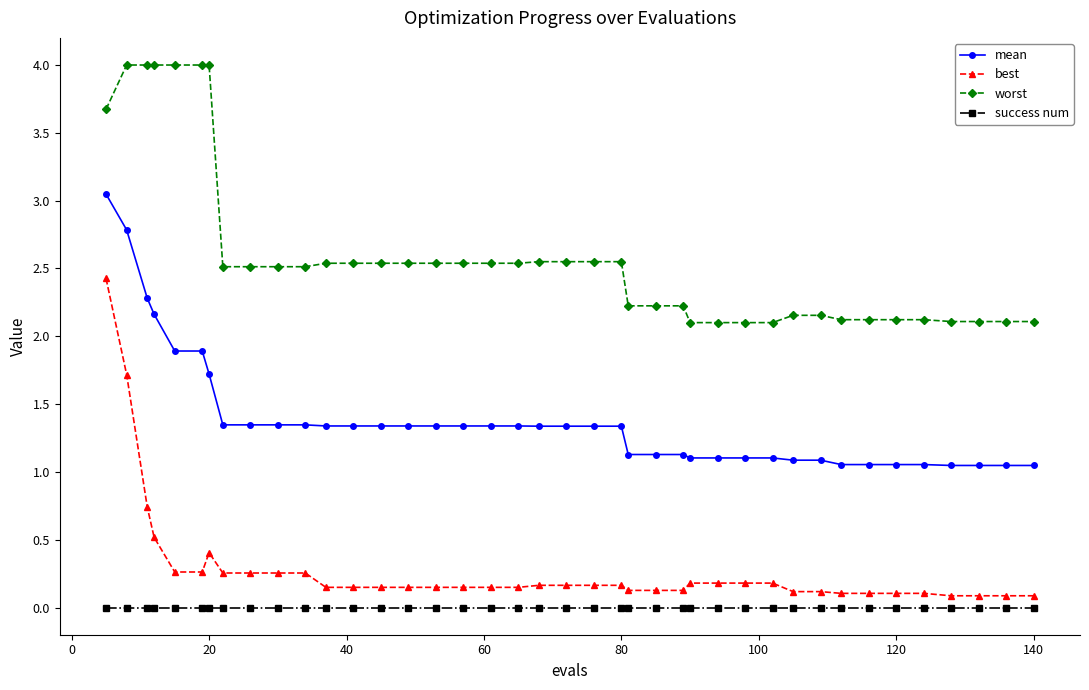

List the series in order of their peak value, highest first.

worst, mean, best, success num